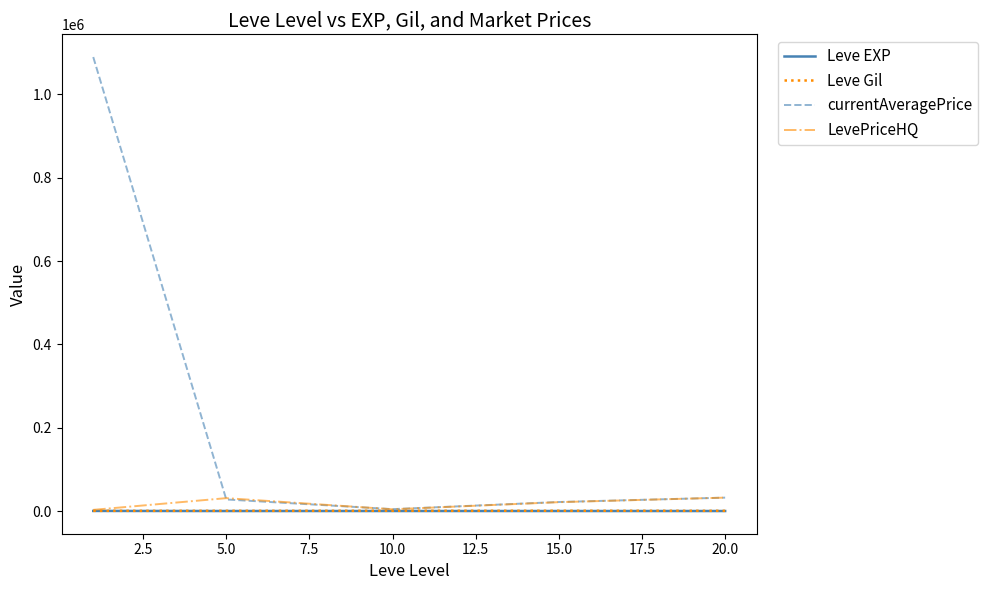

Which series has the largest range (max minus min)?

currentAveragePrice